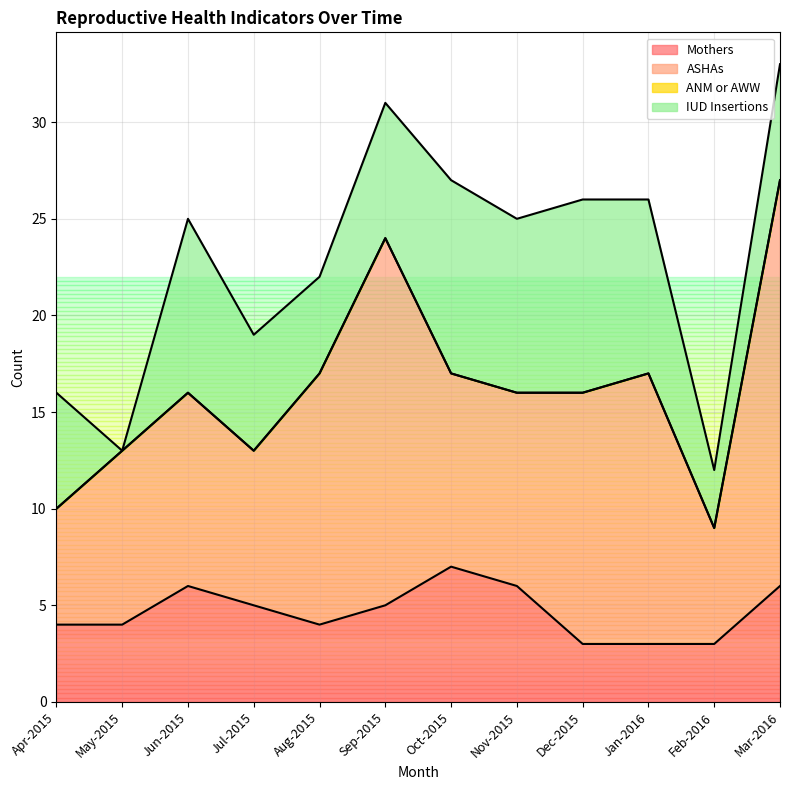

What is the label of the 9th point from the left?

Dec-2015